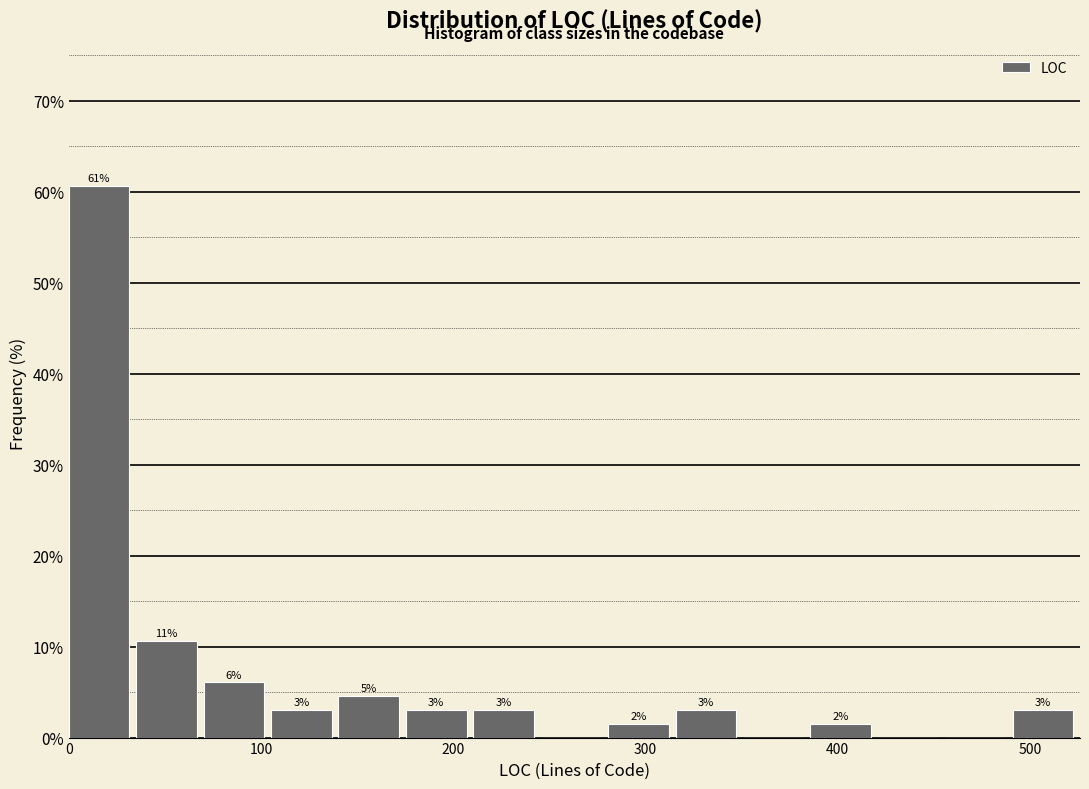

Around what value on the x-axis is the tallest bar? Give the approximate position of its centre, as read against the axis.

20